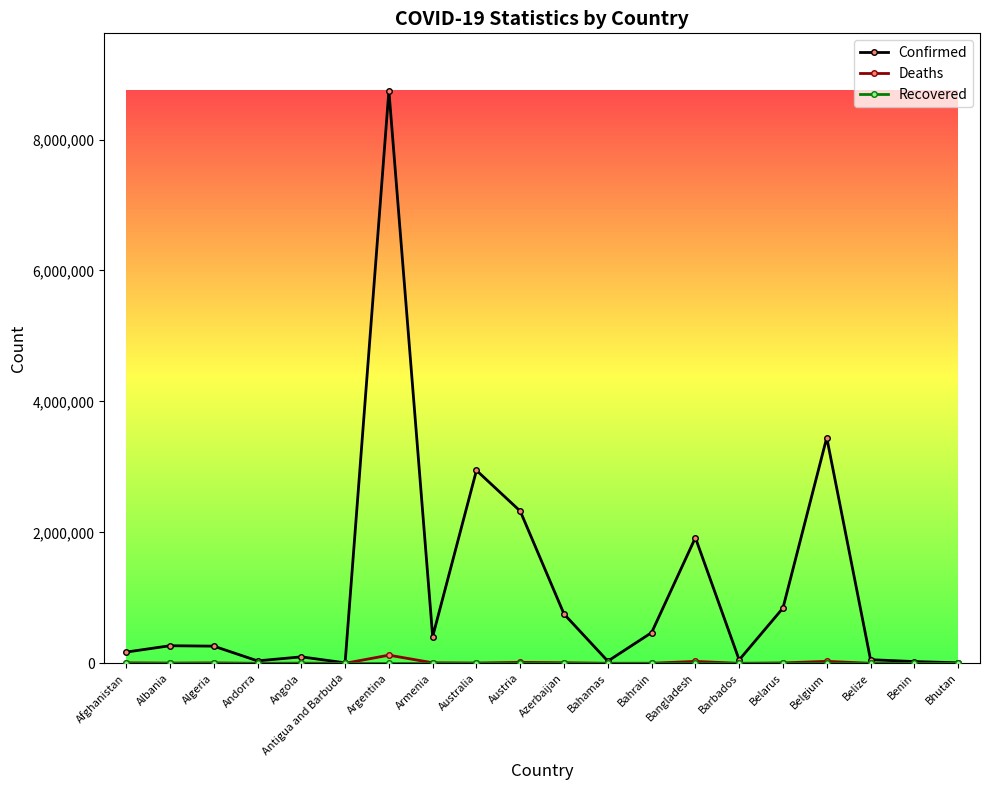

Which series has the widest spread of values?

Confirmed